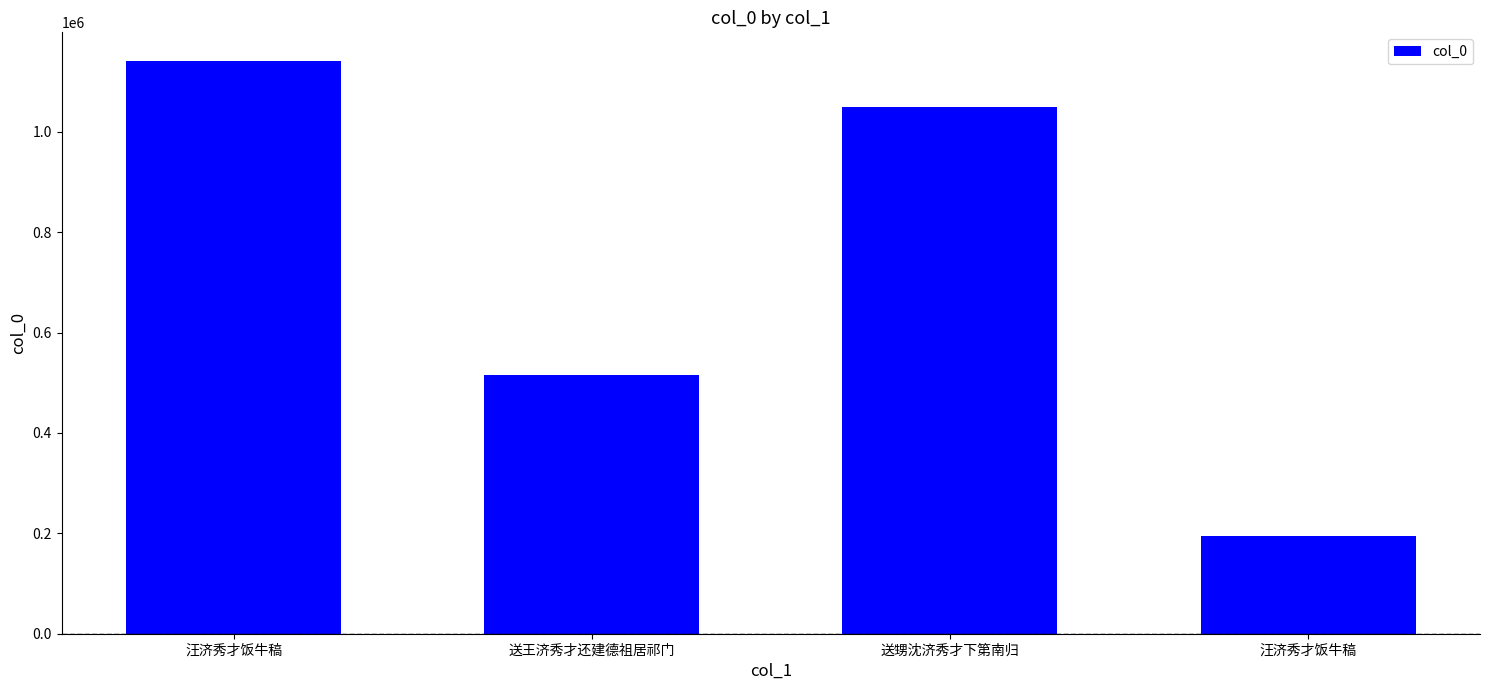

Reading right to left, transcribe all the data shown in this chart.

汪济秀才饭牛稿=195344	送甥沈济秀才下第南归=1050238	送王济秀才还建德祖居祁门=515737	汪济秀才饭牛稿=1141312